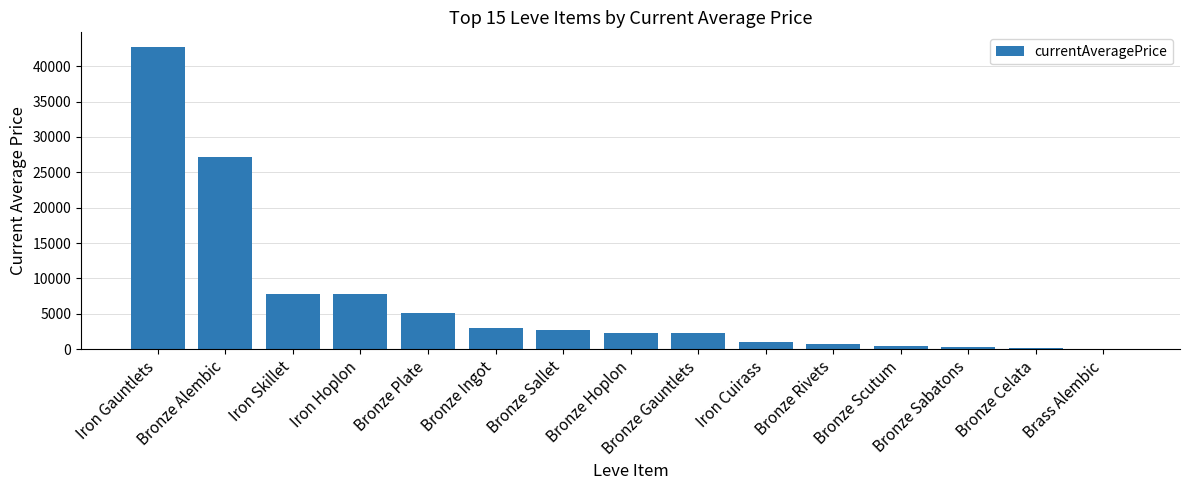

True or false: the data shows 2226.0 at Bronze Hoplon.

True